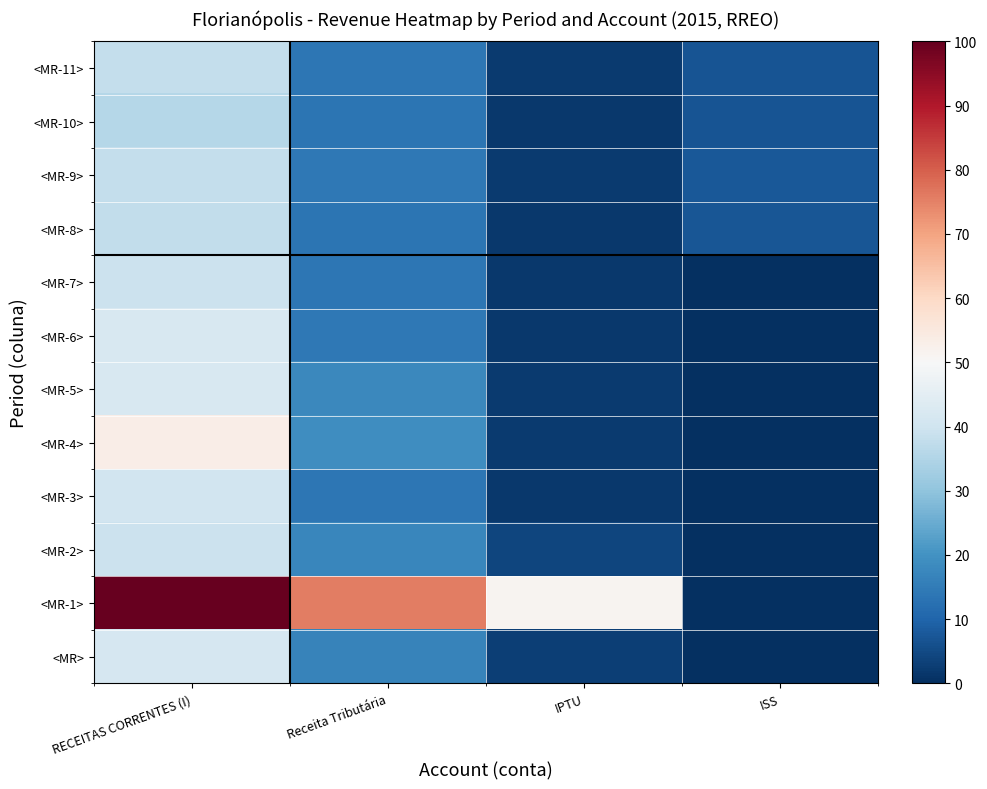

What is the difference between the highest and lowest values at Receita Tributária?

62.2